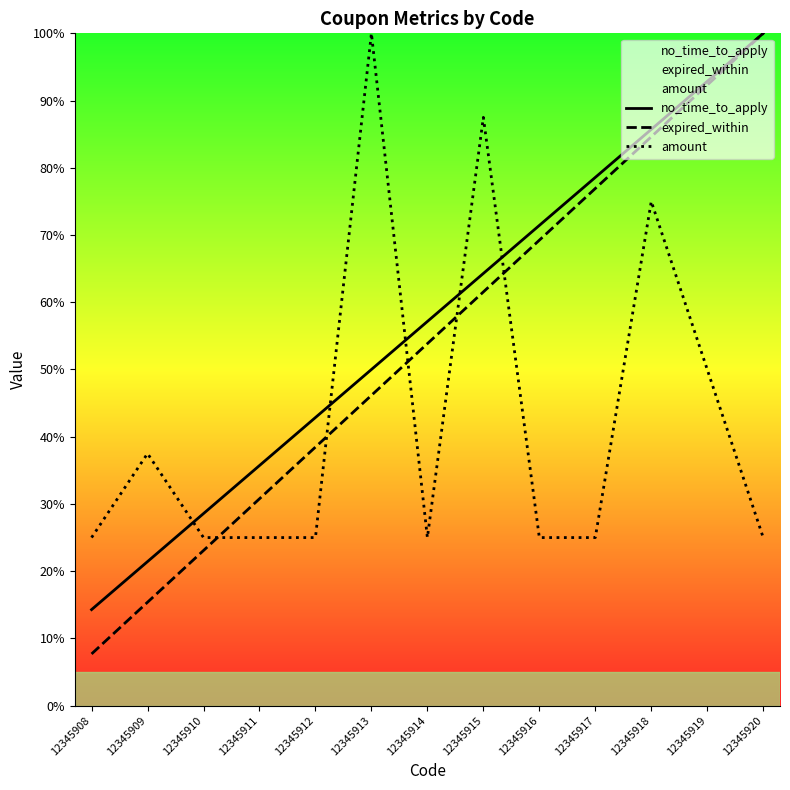

Which series changed the most between 12345916 and 12345917?

expired_within